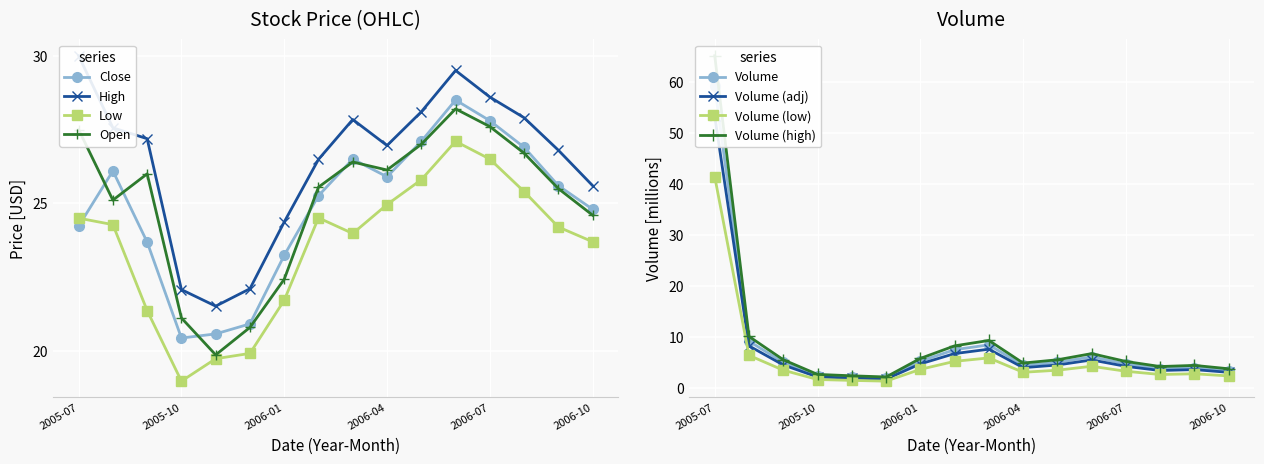

Where is Open nearest to the value 24?

2006-10